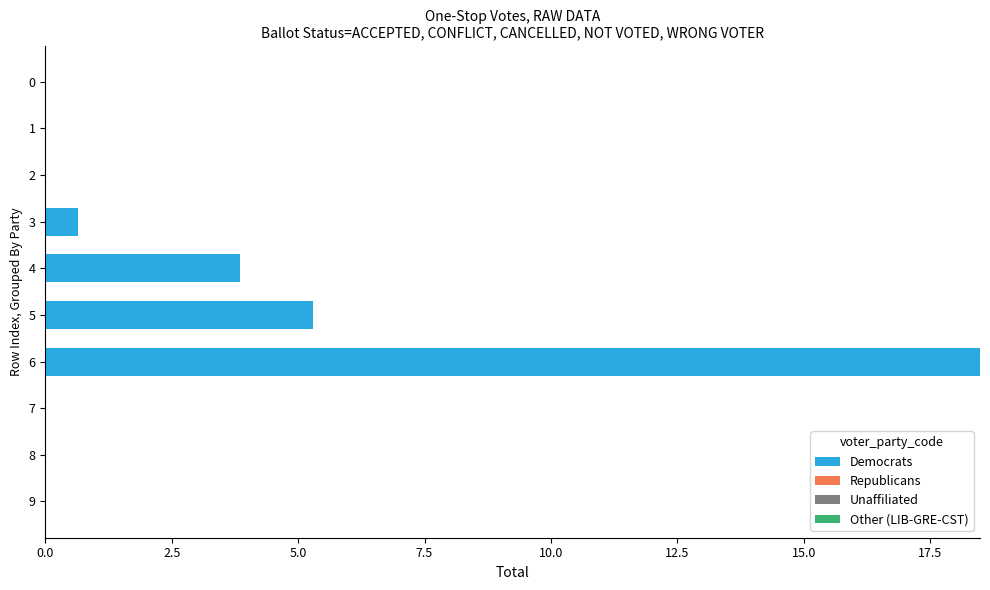

What is the sum of all values?

28.3